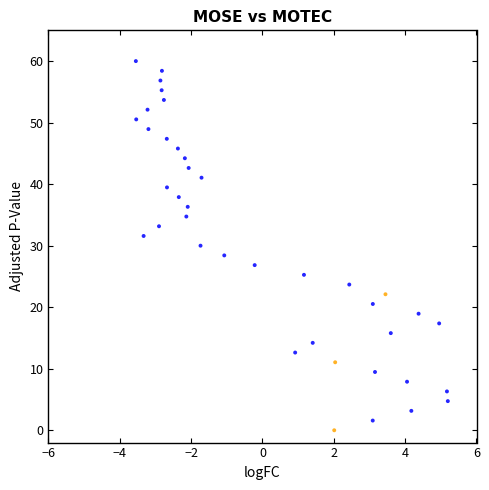

What is the range of Y values (max minus min)?

60.0